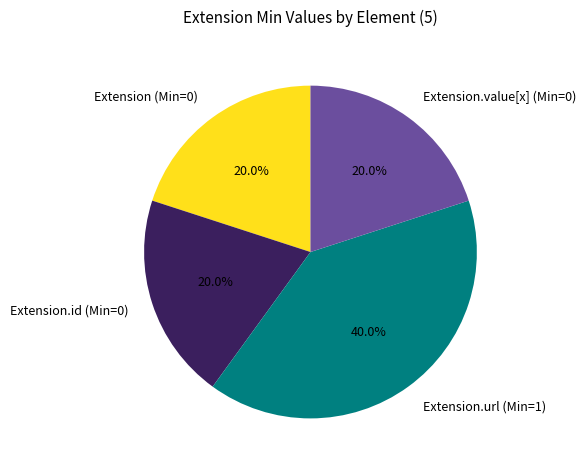

Is there a majority slice in this chart?

No